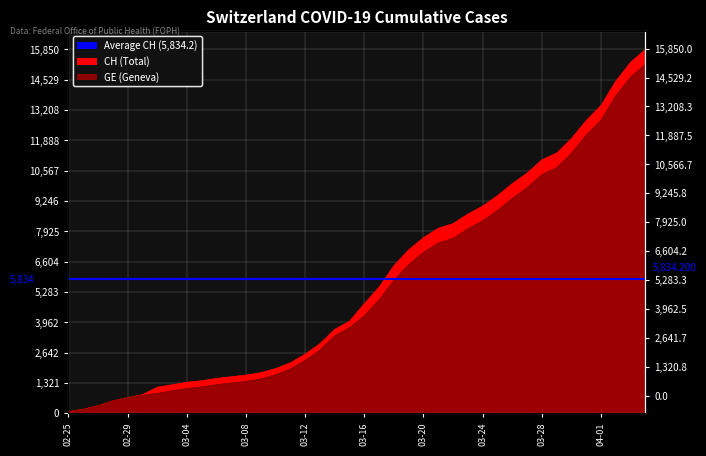

At which label does GE first exceed 4248?

2020-03-17